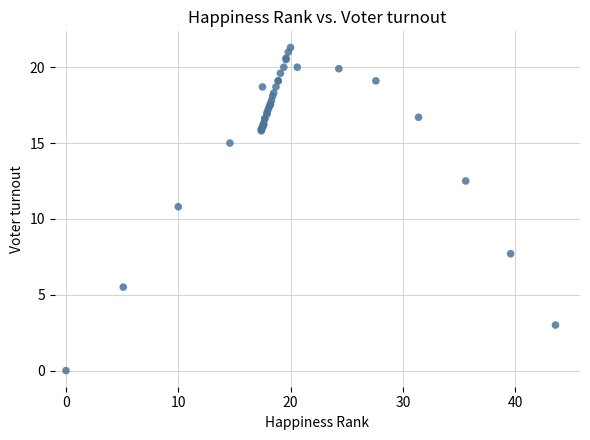

What Y value in the scatter plot is closest to 10?

10.8